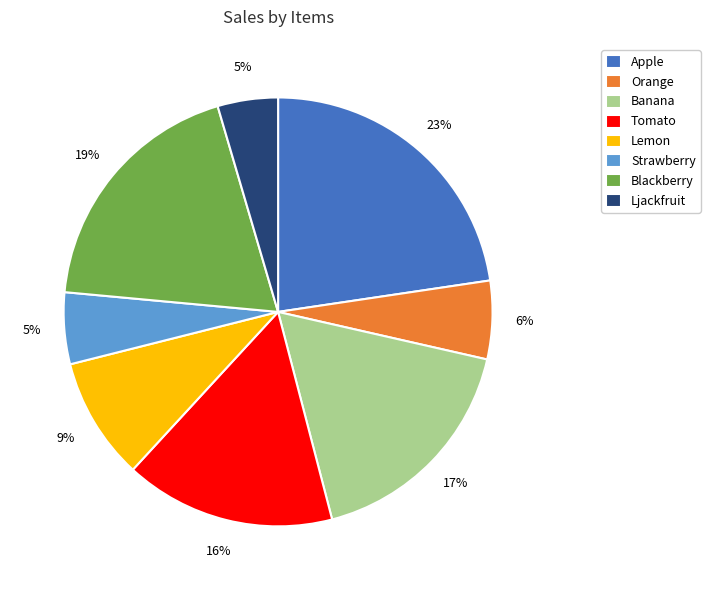

Count the number of slices in the pie.

8